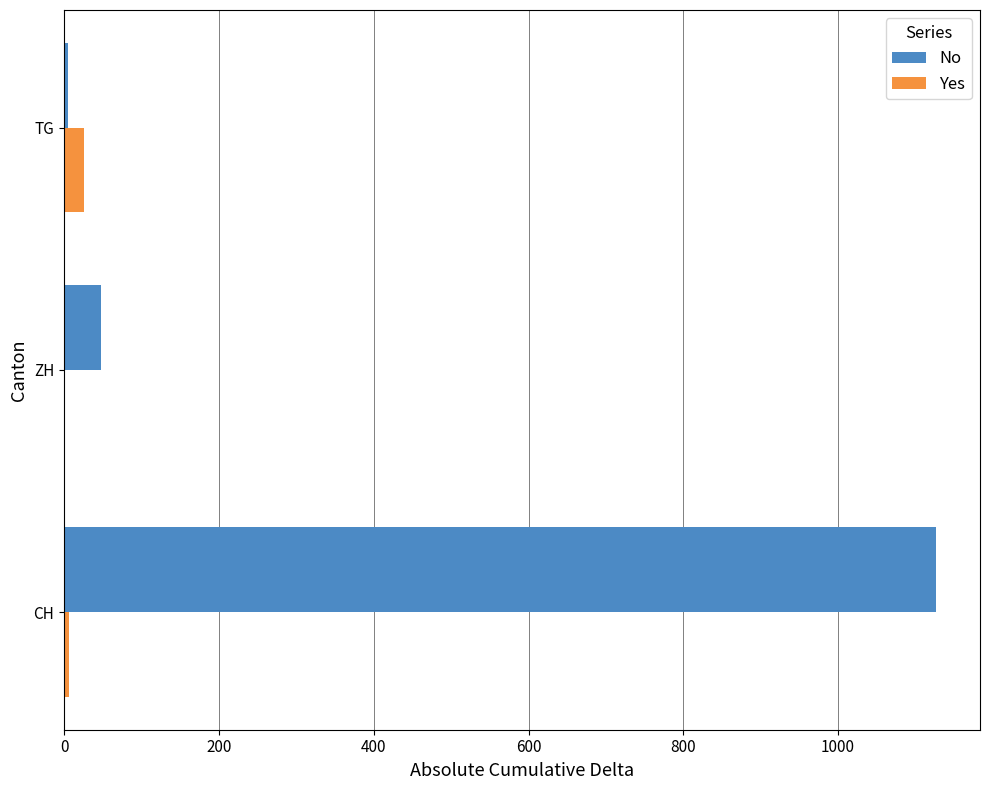

True or false: Yes has a value of 26 at TG.

True